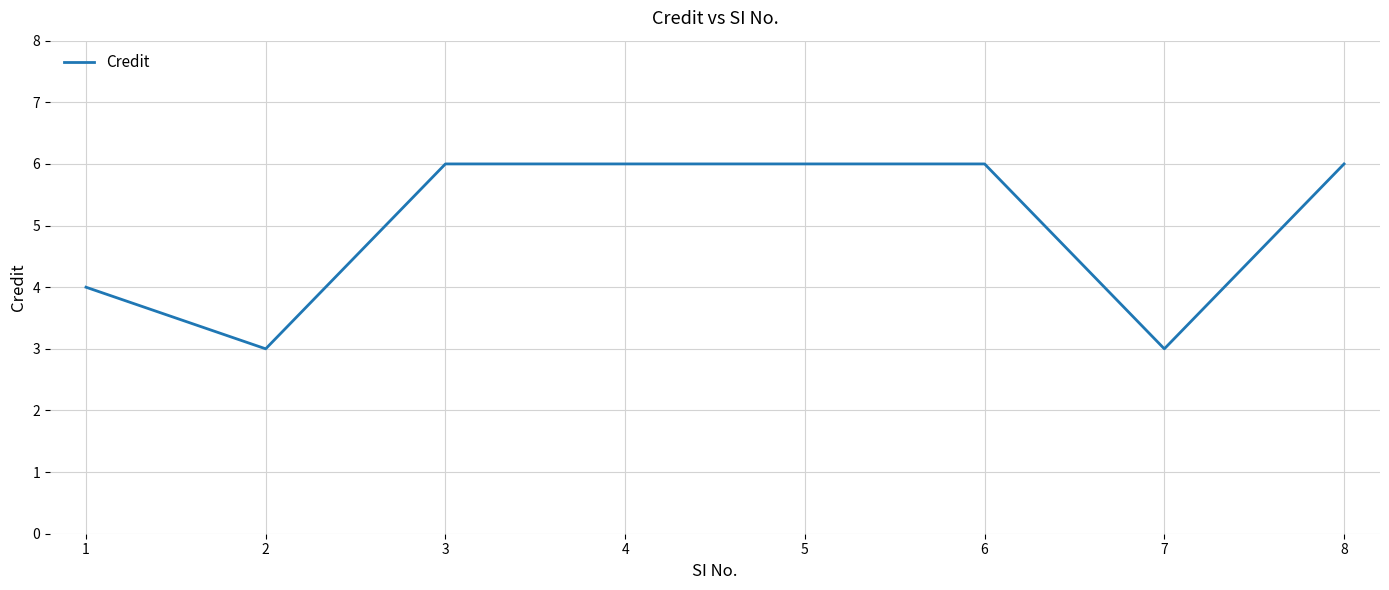

How many lines are shown in the chart?

1